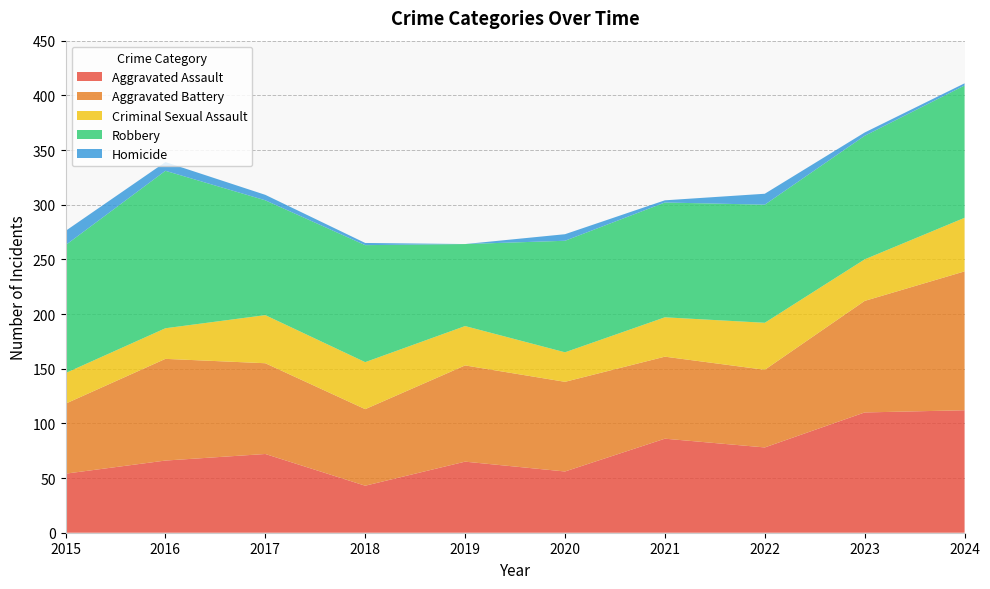

Reading left to right, transcribe all the data shown in this chart.

Aggravated Assault: 2015=54	2016=66	2017=72	2018=43	2019=65	2020=56	2021=86	2022=78	2023=110	2024=112
Aggravated Battery: 2015=64	2016=93	2017=83	2018=70	2019=88	2020=82	2021=75	2022=71	2023=102	2024=127
Criminal Sexual Assault: 2015=28	2016=28	2017=44	2018=43	2019=36	2020=27	2021=36	2022=43	2023=38	2024=49
Robbery: 2015=117	2016=144	2017=105	2018=107	2019=75	2020=102	2021=105	2022=108	2023=113	2024=121
Homicide: 2015=13	2016=8	2017=5	2018=2	2019=0	2020=6	2021=2	2022=10	2023=3	2024=2